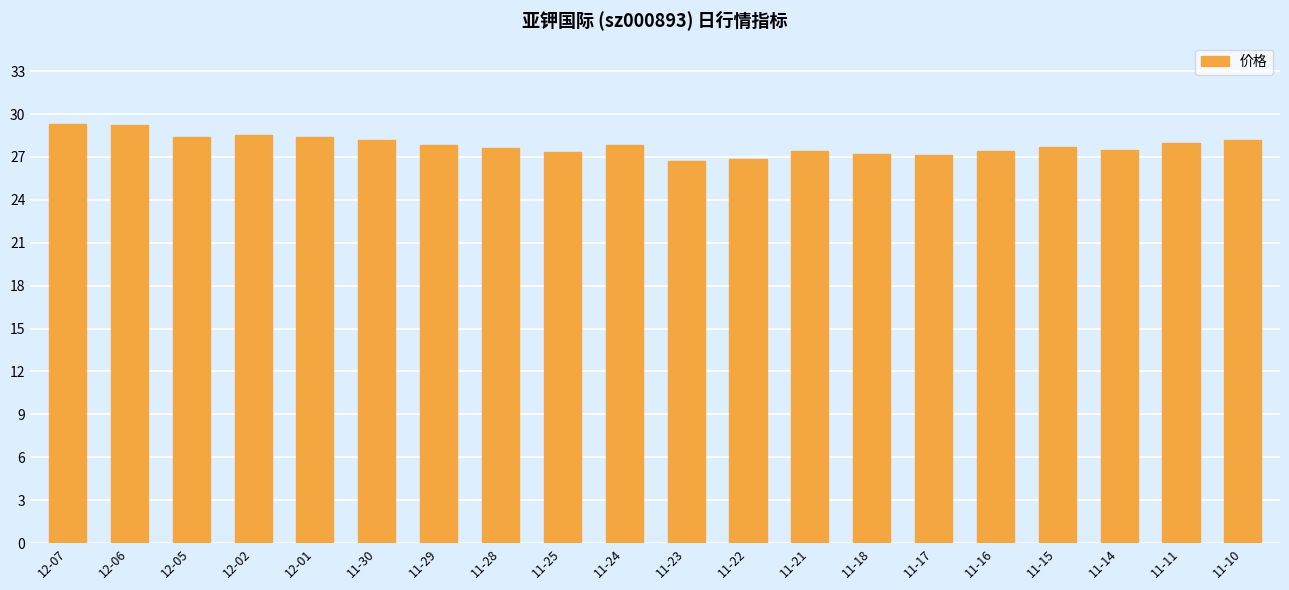

What is the label of the 11th bar from the right?

11-24